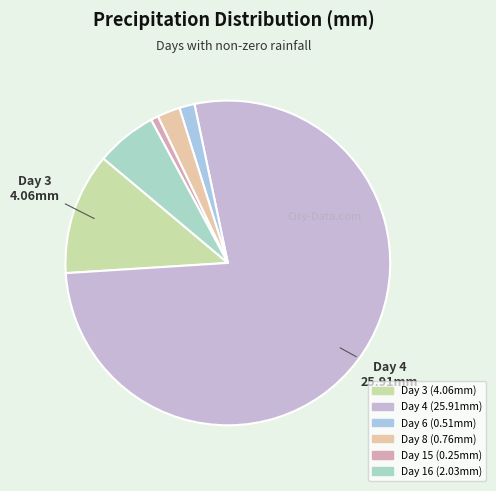

To the nearest percent, what portion does Day 3 represent?

12%